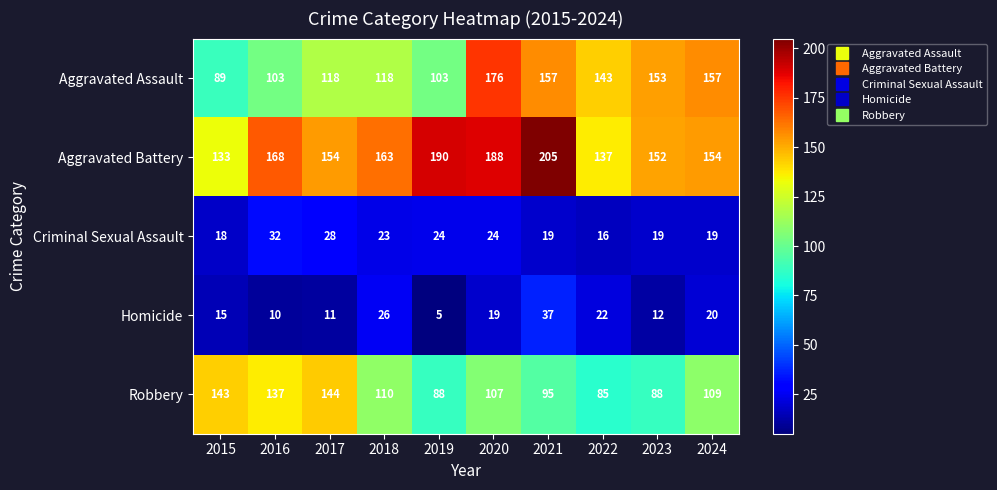

Count the number of data series in this chart.

5